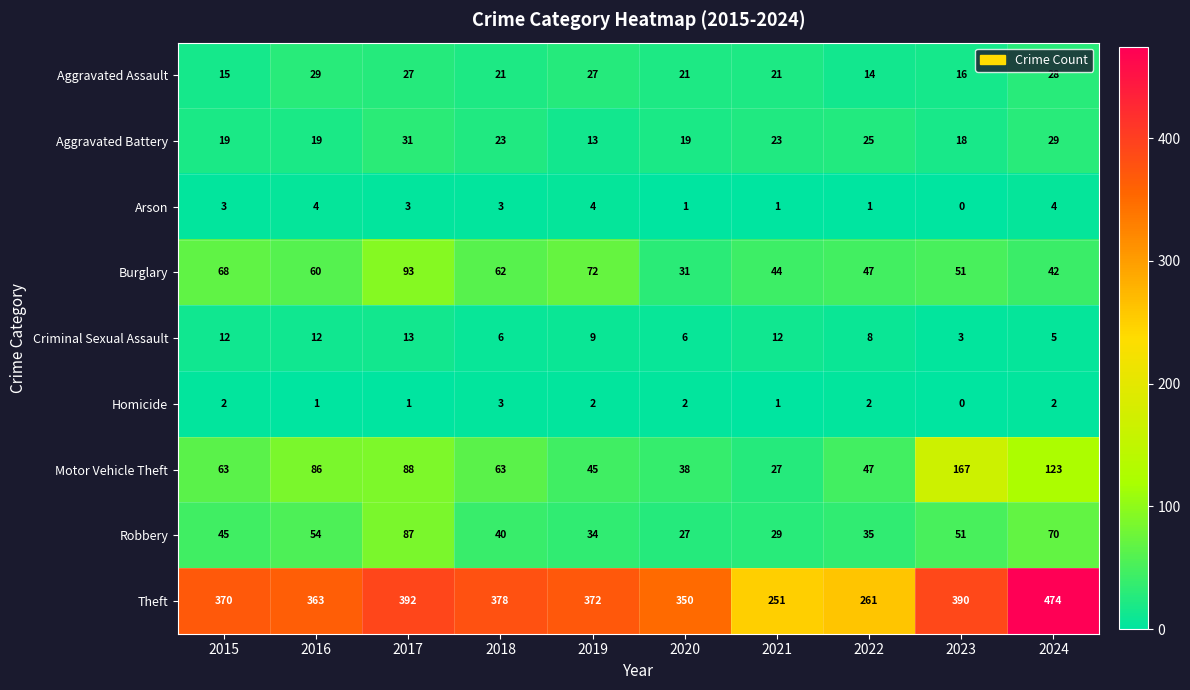

What is the difference between the highest and lowest values at 2016?

362